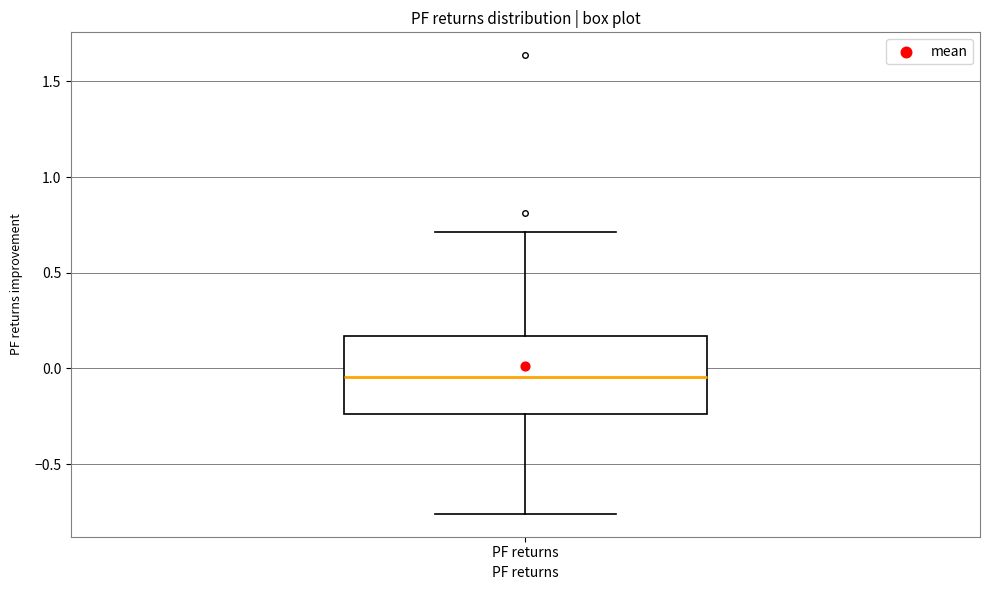

Transcribe this box plot: give where the median line is, the range the box spans, and where the two whiskers end, as read against the y-axis. The values are not printed on the chart, so give them approximately, as read against the axis.

median -0.05, box -0.25 to 0.15, whiskers -0.75 to 0.70